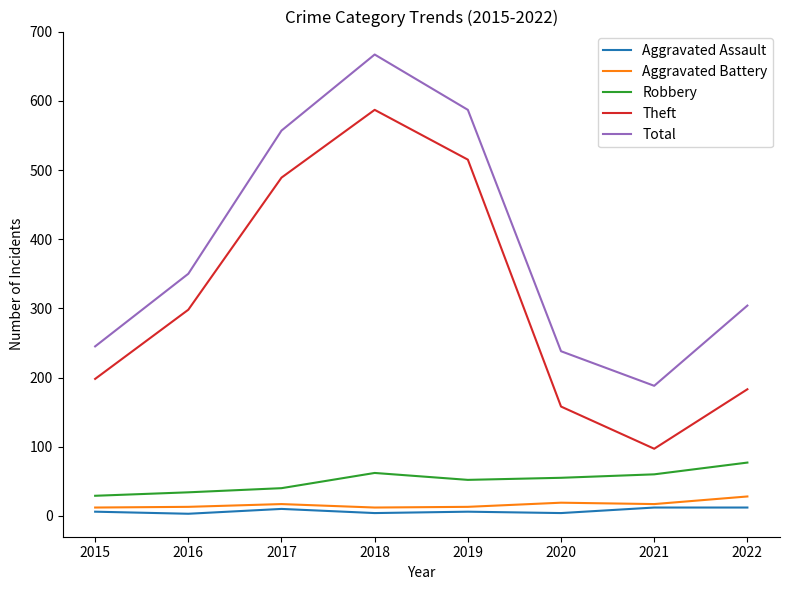

Where is Theft nearest to the value 342?

2016